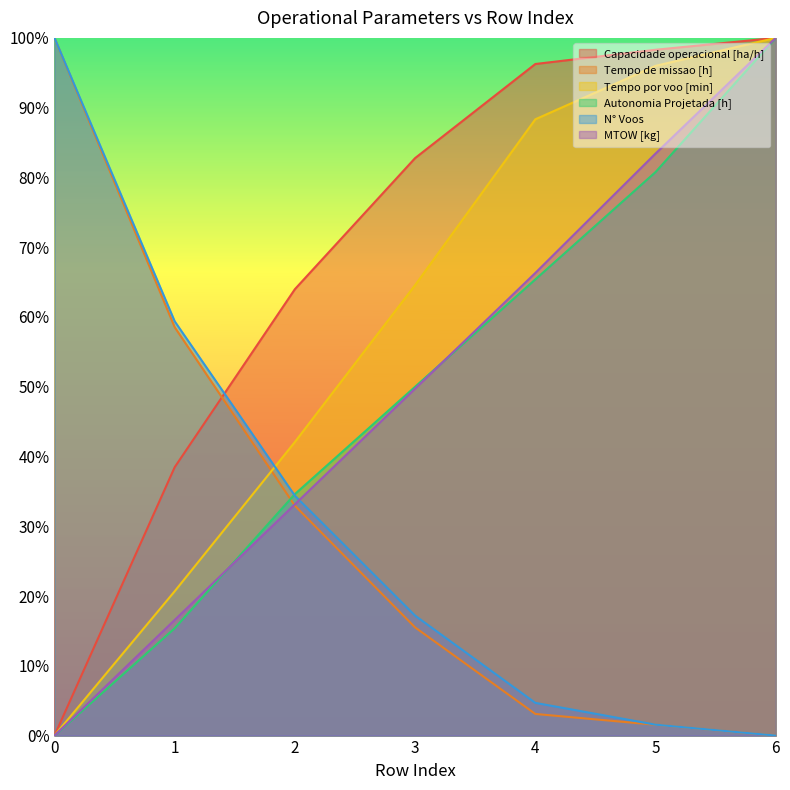

What is the maximum value shown in the chart?

1.0